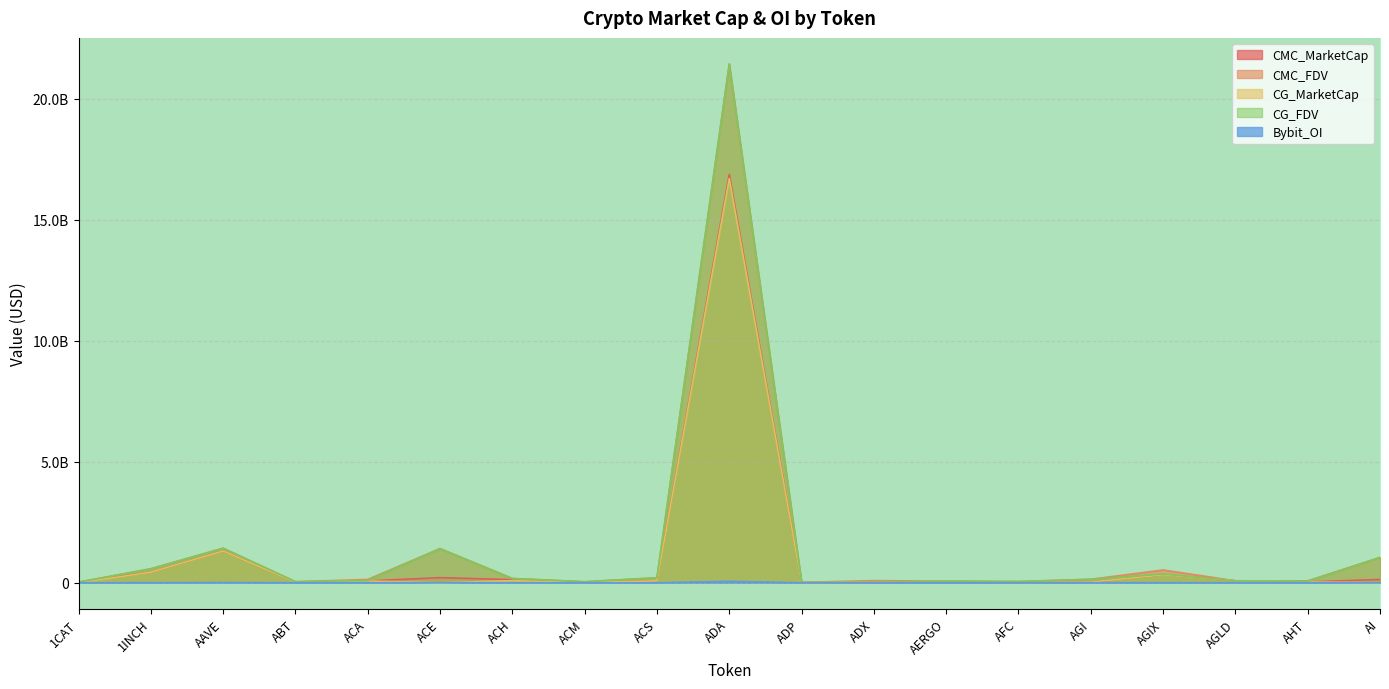

Reading left to right, extract all data points from this chart.

CMC_MarketCap: 22953928.8	437697267.6	1313101623.4	23056650.4	75304687.0	211248813.2	128238713.4	12453603.0	76301607.5	16878685208.0	3662010.1	24663116.8	58083393.9	12280603.2	25923165.0	331010219.6	80855263.0	33404498.7	136263368.1
CMC_FDV: 22953928.8	578511482.9	1428108572.8	43514455.8	136030068.4	1413484479.3	176991296.4	41249914.9	205811752.9	21447448138.4	16567065.2	88574461.5	65262240.4	50452947.7	143623696.2	528457028.2	80855263.0	77905434.4	1048179754.4
CG_MarketCap: 0.0	436984615.0	1311891720.0	23126132.0	75006160.0	0.0	87391662.0	12471688.0	76746189.0	16704724377.0	3667853.0	24908179.0	58077384.0	12269310.0	28190948.0	330621143.0	80801971.0	34630195.0	0.0
CG_FDV: 22824288.0	577569559.0	1426770492.0	43634211.0	88915844.0	1405781069.0	176774116.0	41227200.0	207010936.0	21421849090.0	16593498.0	25937729.0	65255488.0	50352042.0	143840119.0	362636536.0	80801971.0	57641760.0	1045592158.0
Bybit_OI: 2401931.0	3519784.0	11428712.0	0.0	0.0	6600831.0	1288221.0	0.0	0.0	59308044.0	0.0	0.0	734197.0	0.0	3243200.0	2721974.0	1697791.0	0.0	1518770.0